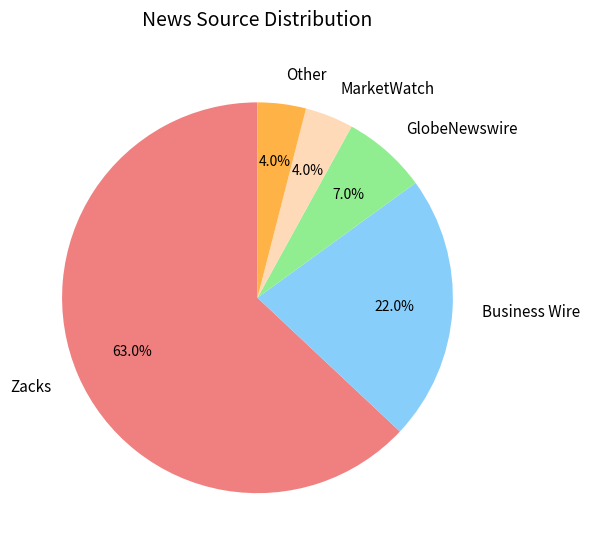

Is there any slice that represents more than half of the pie?

Yes